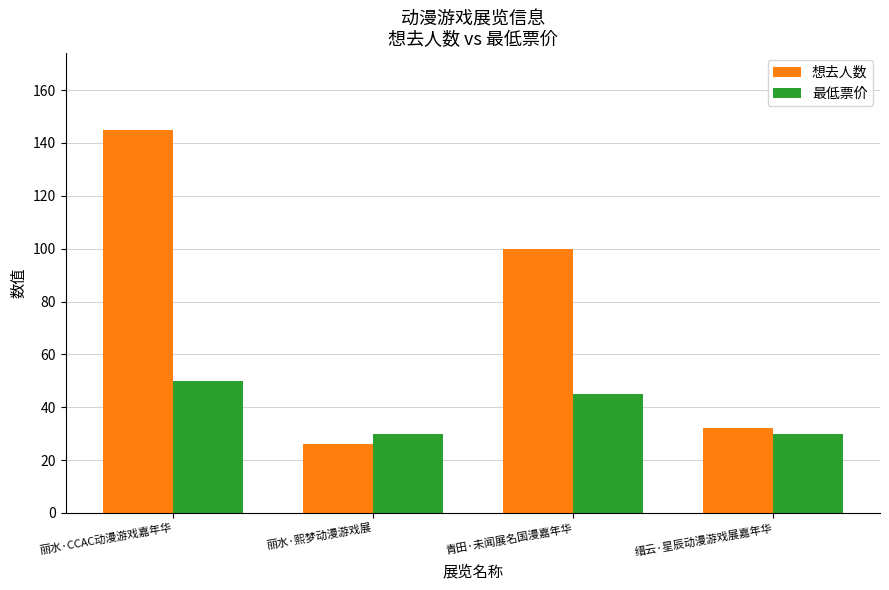

The 想去人数 series shows 15.9 at 丽水·熙梦动漫游戏展. True or false?

False